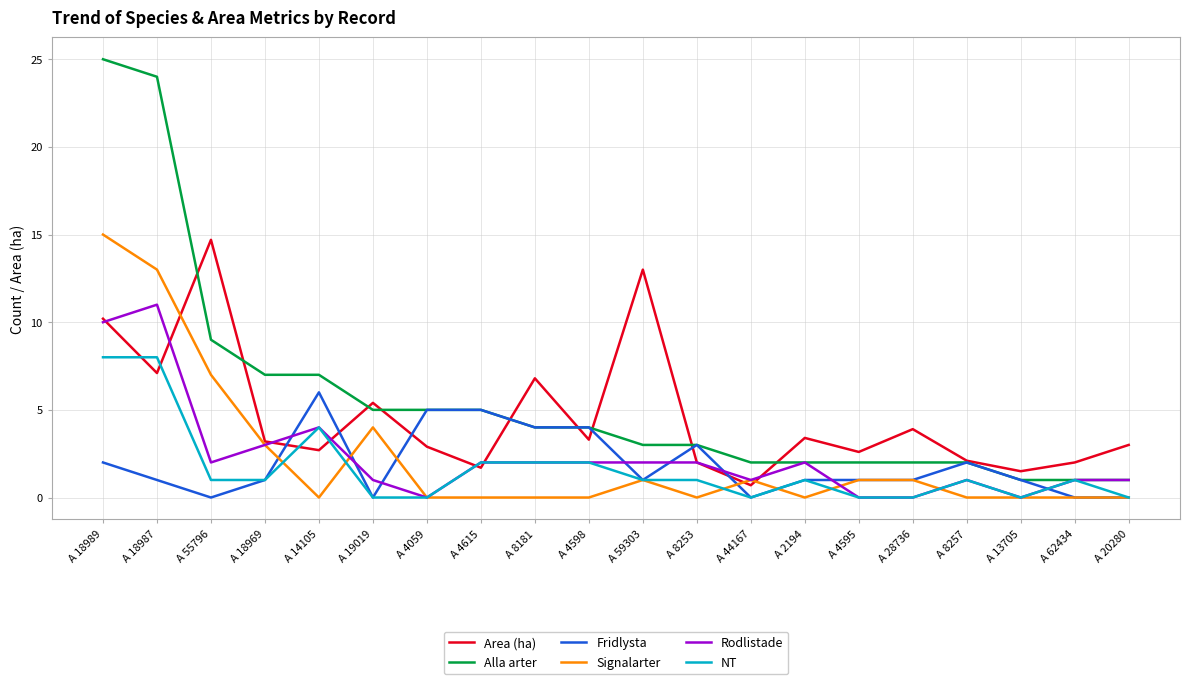

Between A 18989 and A 18969, which series saw the biggest shift?

Alla arter